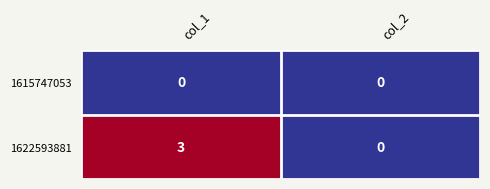

Which series changed the most between col_1 and col_2?

1622593881